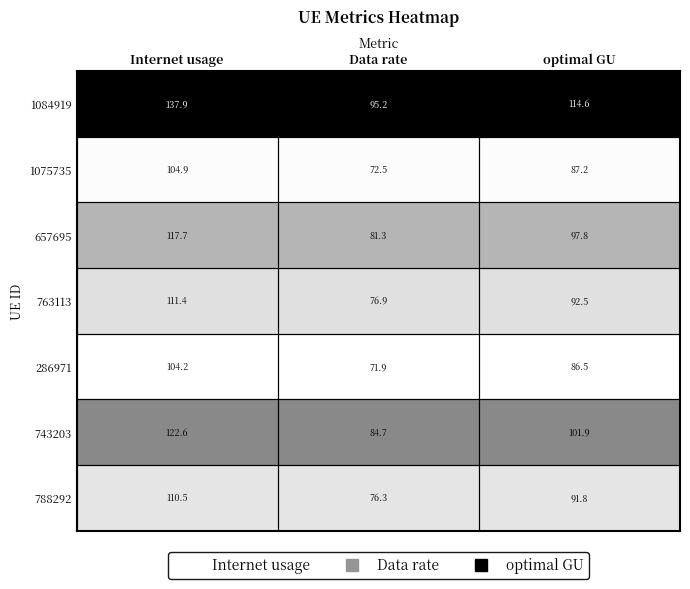

The 657695 series shows 140.5 at Data rate. True or false?

False